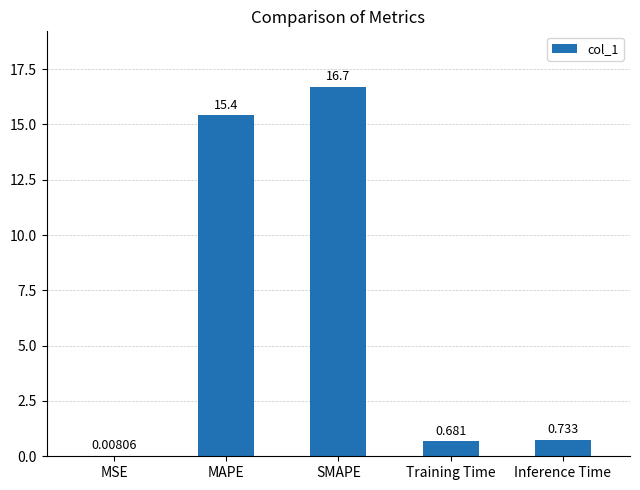

Which category has the highest value across all series?

SMAPE